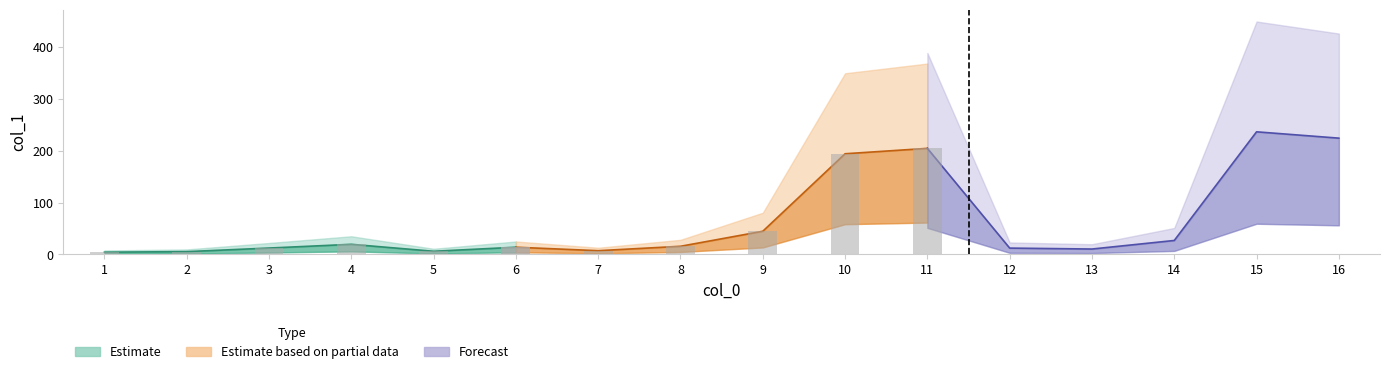

What is the change in value from 5 to 12?

+6.1